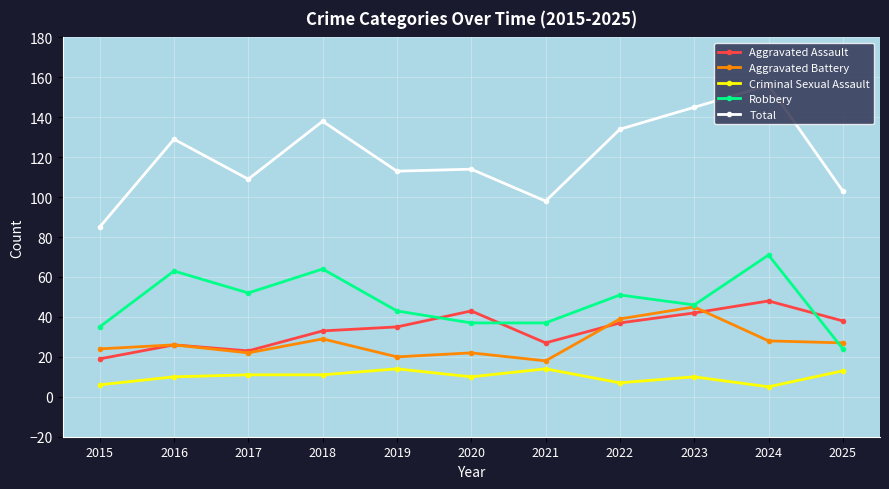

True or false: Total has more than 0 interior local peaks.

True